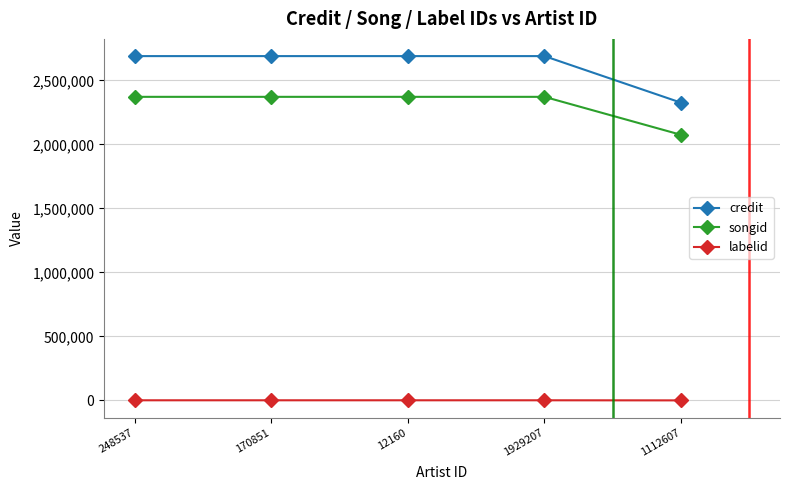

What is the difference between the highest and lowest values at 170851?

2688041